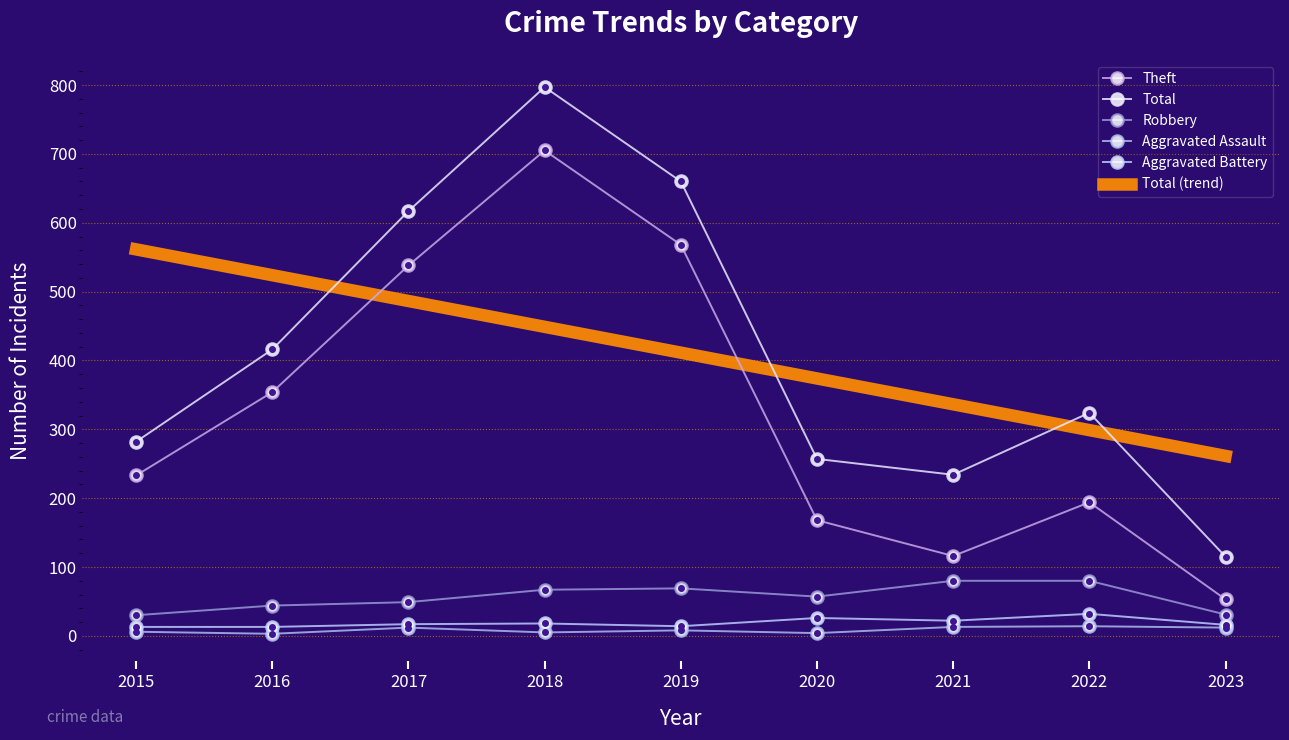

What is the difference between the highest and lowest values at 2019?

652